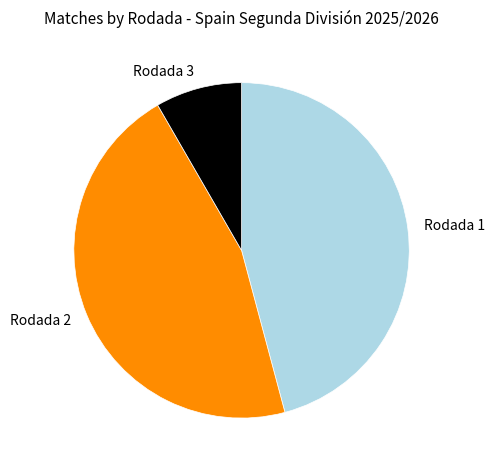

Is there any slice that represents more than half of the pie?

No